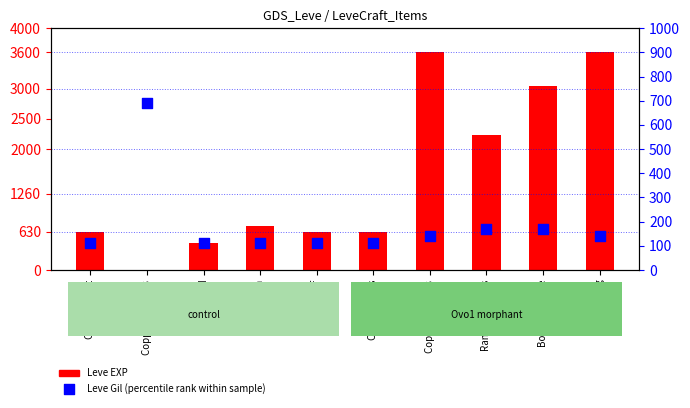

Which series has the largest total across all categories?

Leve EXP